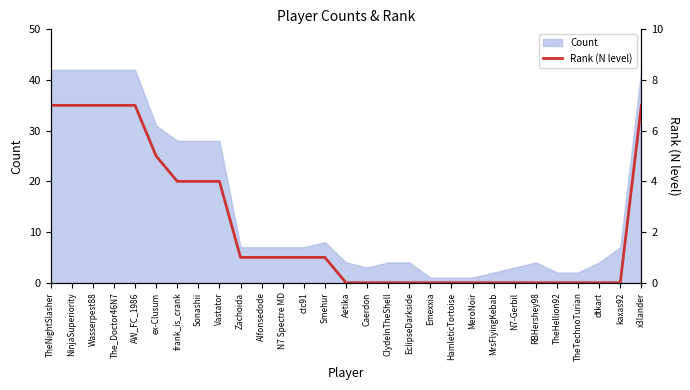

Is it true that the value at TheTechnoTurian is -3?

False